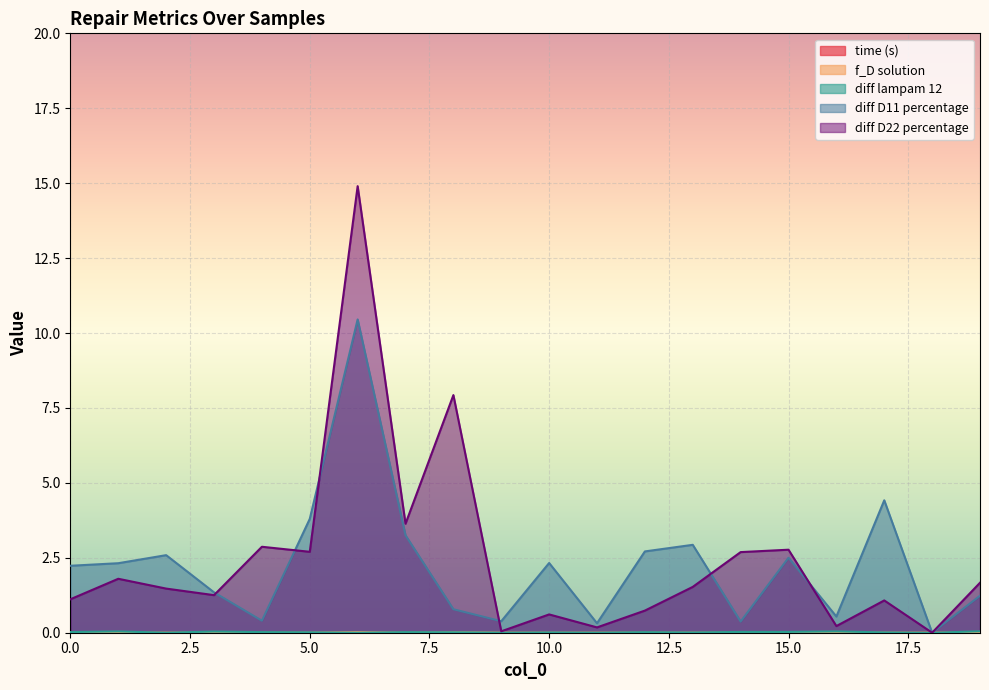

How many lines are shown in the chart?

5